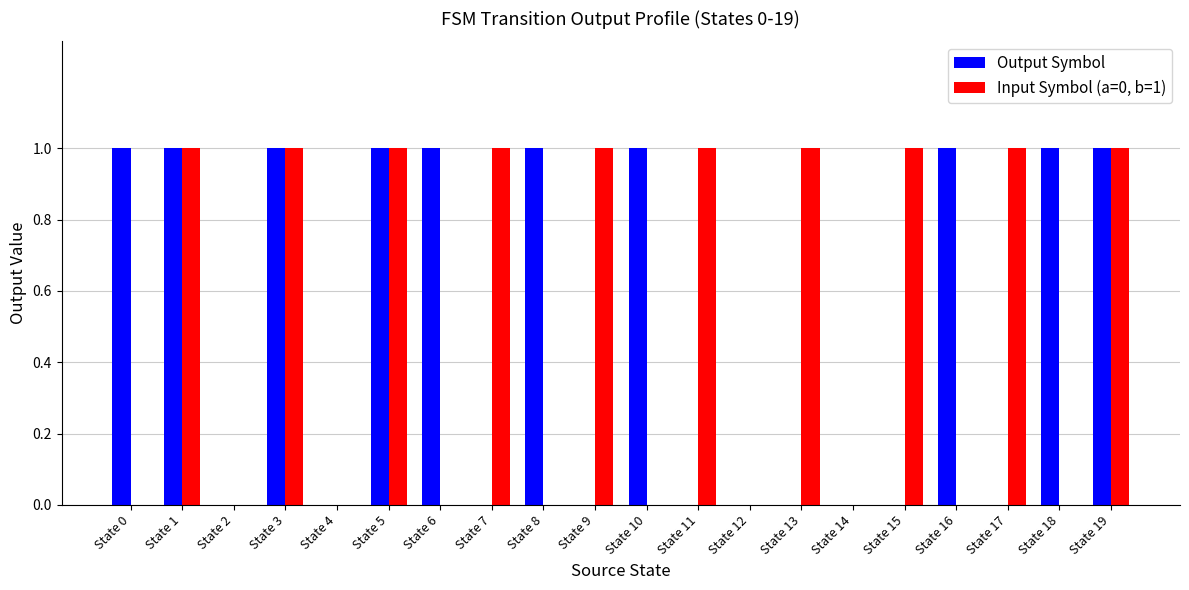

What are all the series names shown in the legend?

Output Symbol, Input Symbol (a=0, b=1)